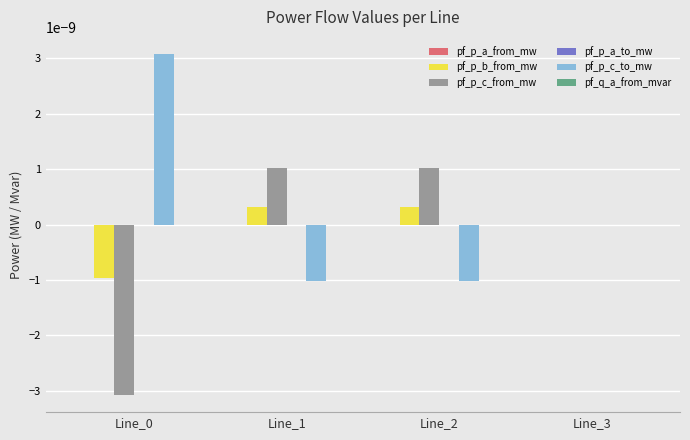

Is the value of pf_p_c_from_mw at Line_2 greater than the value of pf_p_c_to_mw at Line_3?

Yes